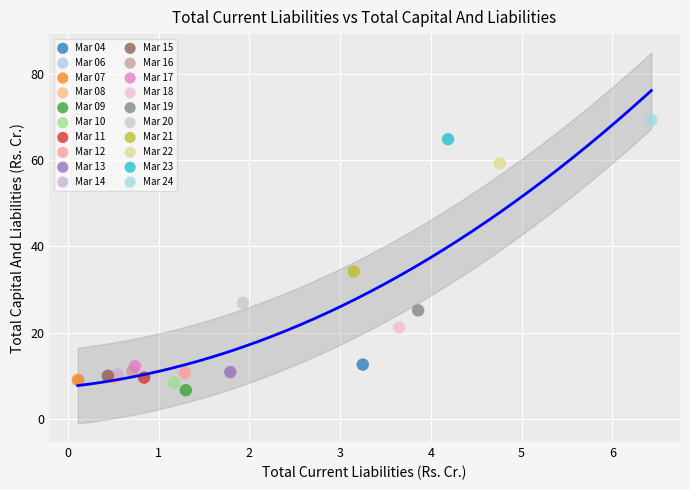

What are all the series names shown in the legend?

Mar 04, Mar 06, Mar 07, Mar 08, Mar 09, Mar 10, Mar 11, Mar 12, Mar 13, Mar 14, Mar 15, Mar 16, Mar 17, Mar 18, Mar 19, Mar 20, Mar 21, Mar 22, Mar 23, Mar 24